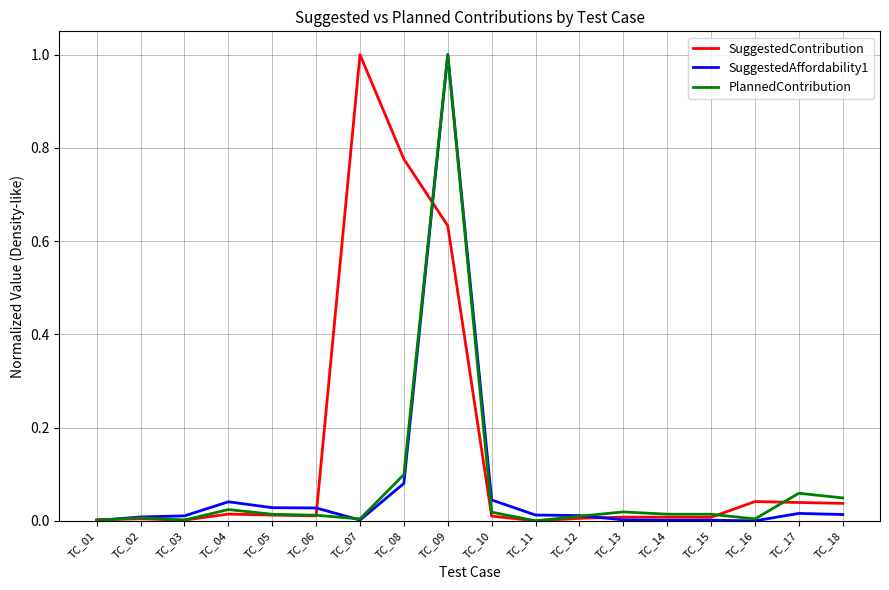

True or false: SuggestedAffordability1 and SuggestedContribution cross at least once.

True